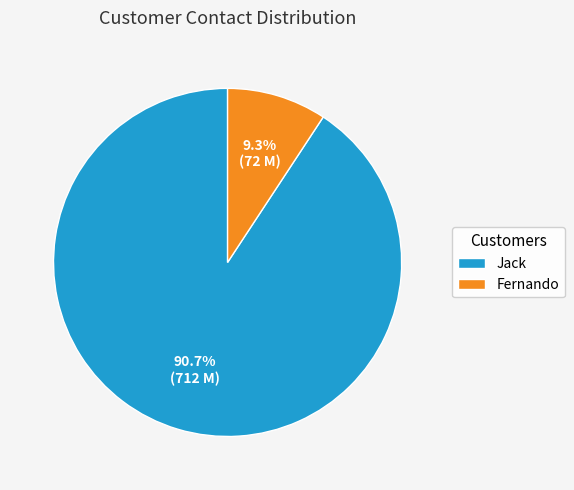

Rank the categories by value from lowest to highest.

Fernando, Jack